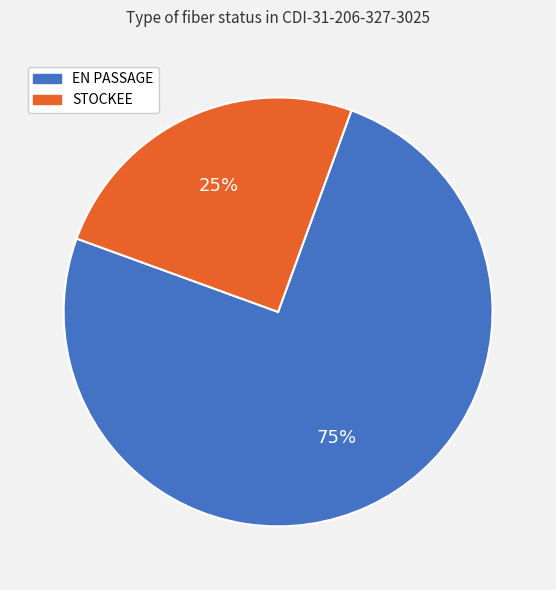

How many slices are in this pie chart?

2